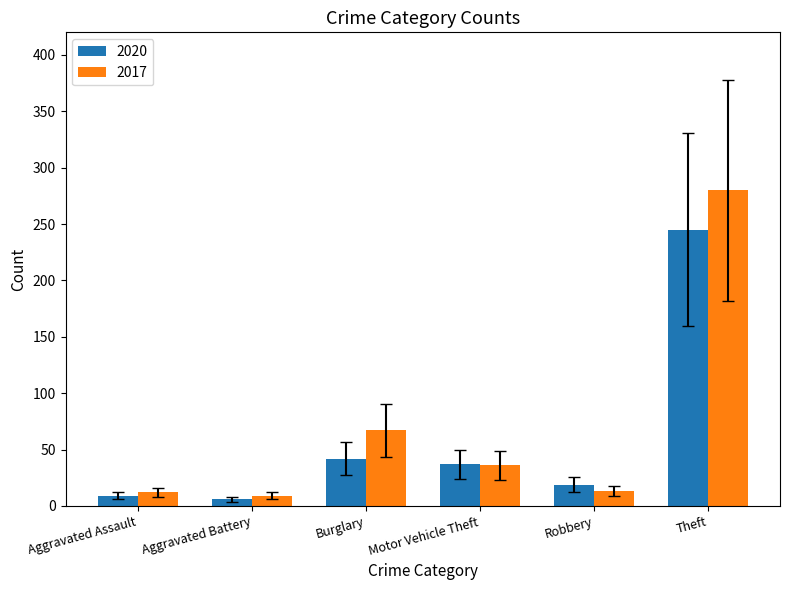

Count the number of categories in the chart.

6